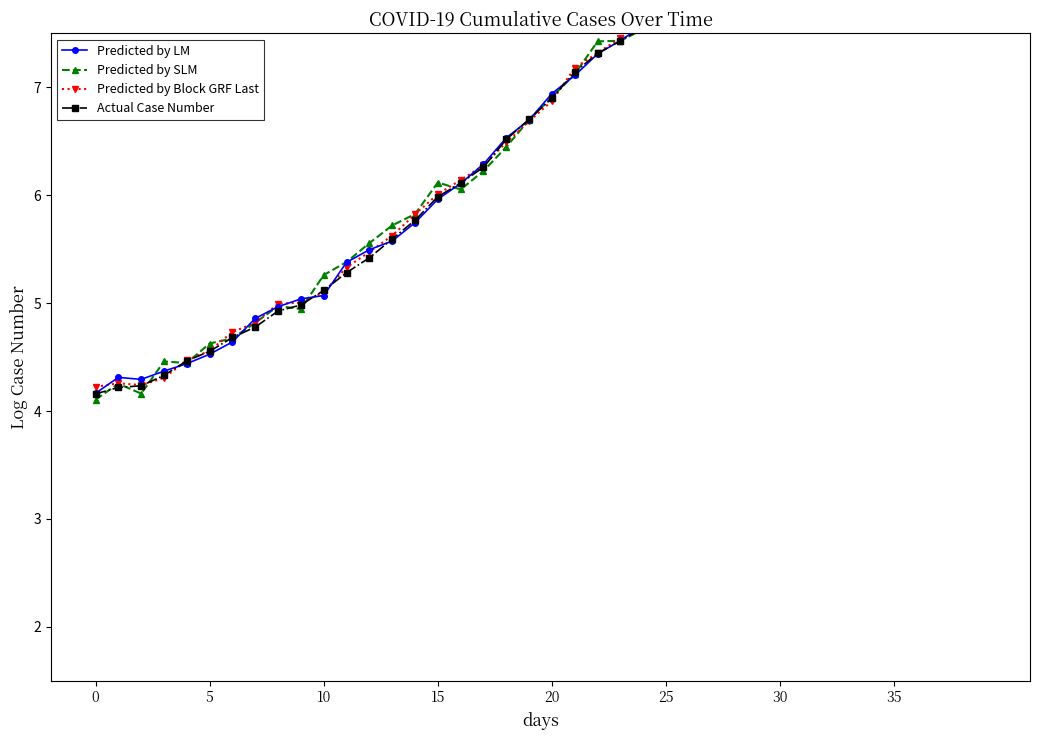

How many times do Actual Case Number and Predicted by Block GRF Last cross each other?

14